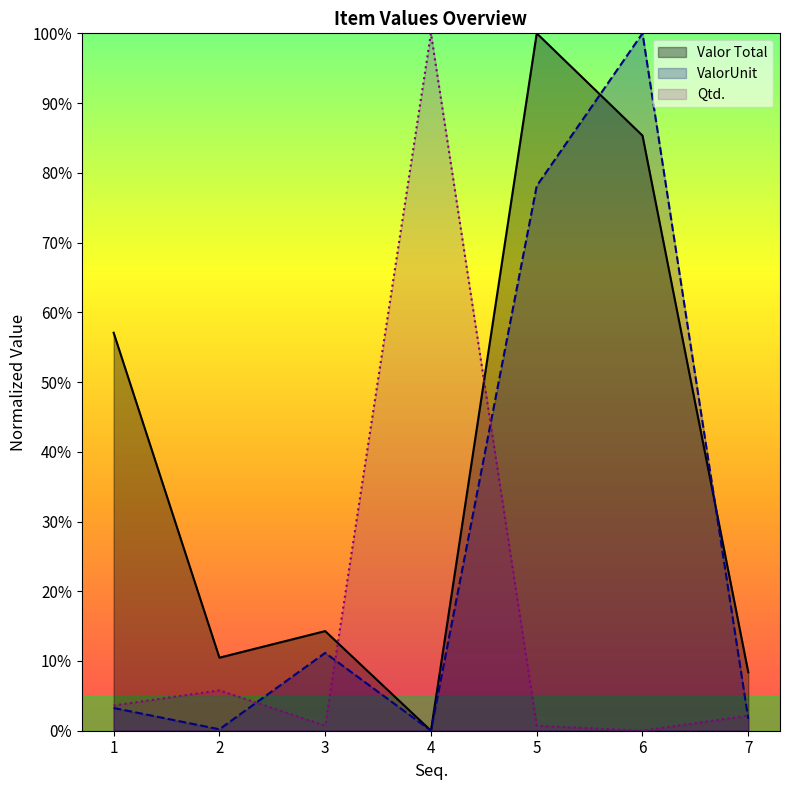

Rank the series at 5 from lowest to highest value.

Qtd., ValorUnit, Valor Total